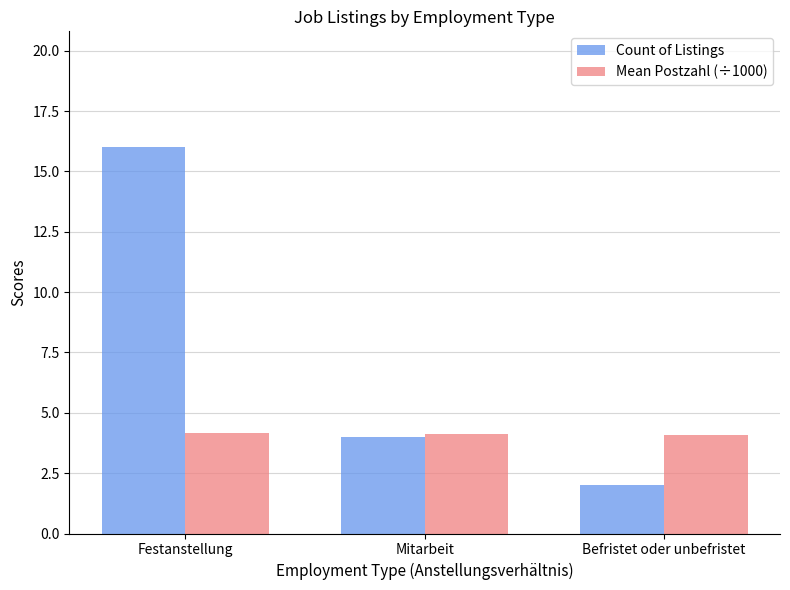

What is the smallest value displayed?

2.0